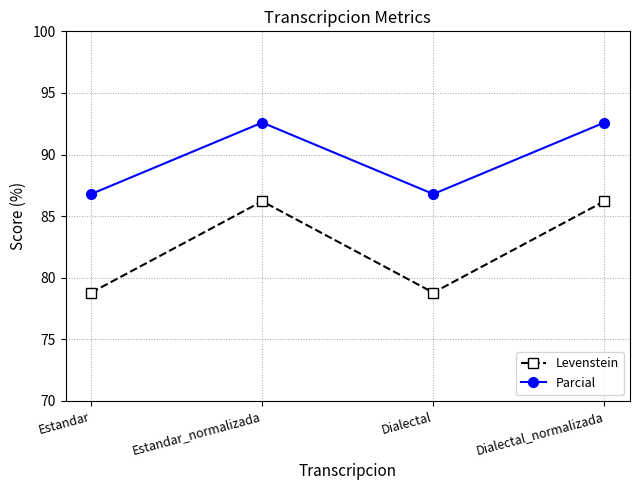

True or false: Parcial has a value of 86.8 at Estandar.

True